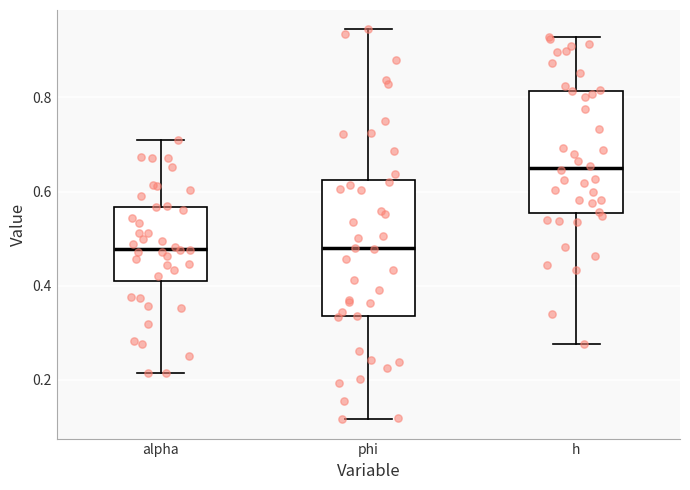

Where does the median line of the box for phi sit on the y-axis? The values are not printed on the chart, so give them approximately, as read against the axis.

0.48